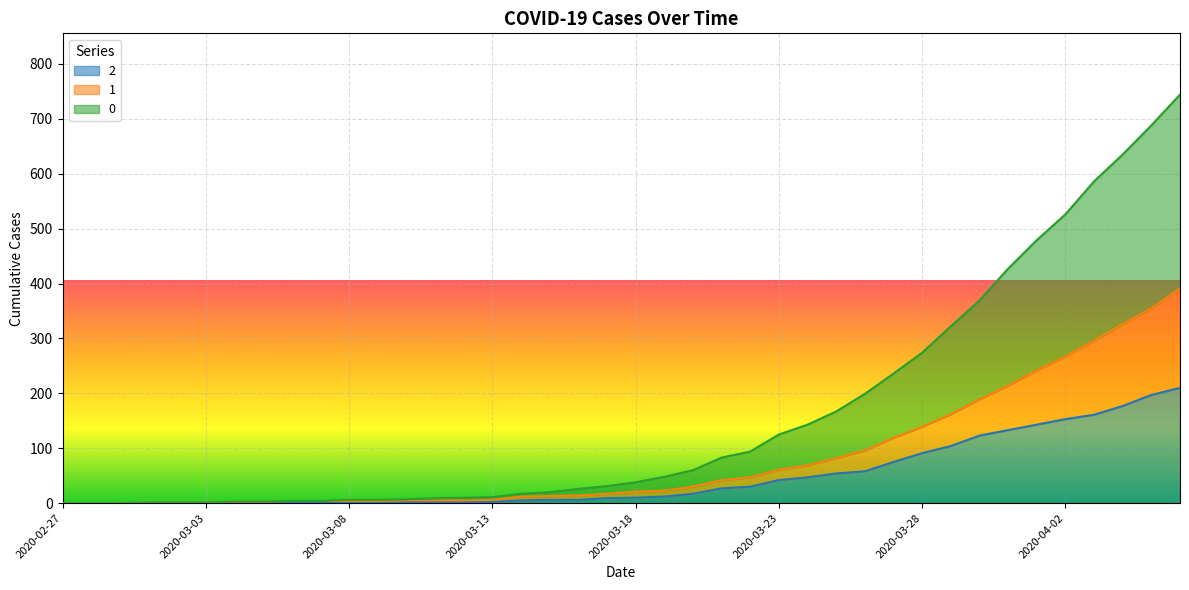

At which label does 2 reach its peak?

2020-04-06